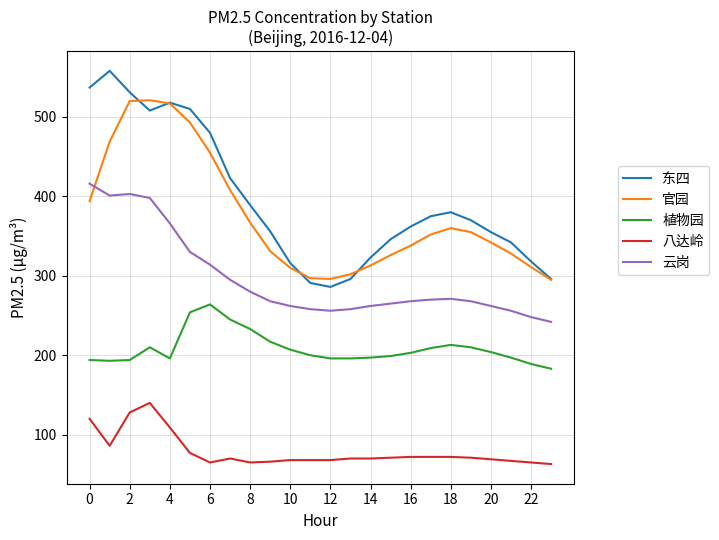

Is this an area chart (filled region under the line)?

No